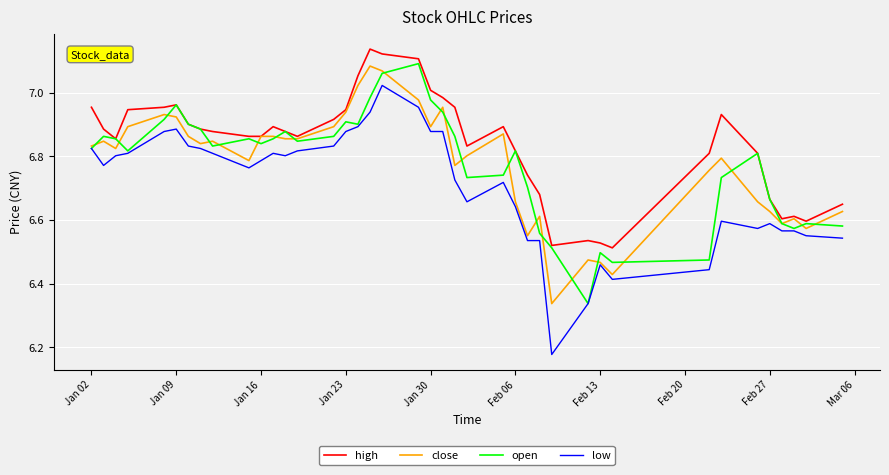

Which series has the largest range (max minus min)?

low